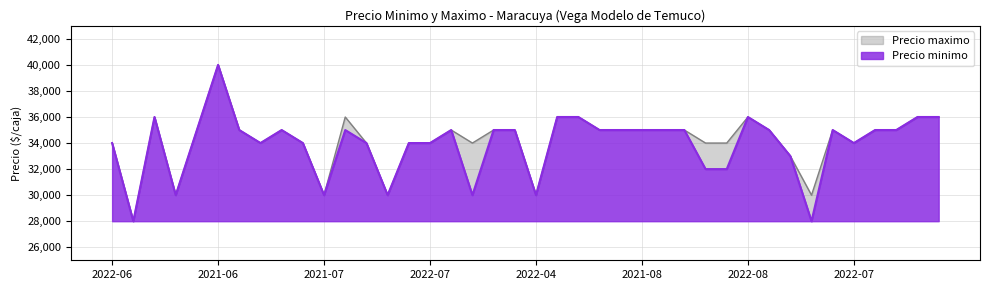

How many values in the Precio minimo series are below 35000?

17